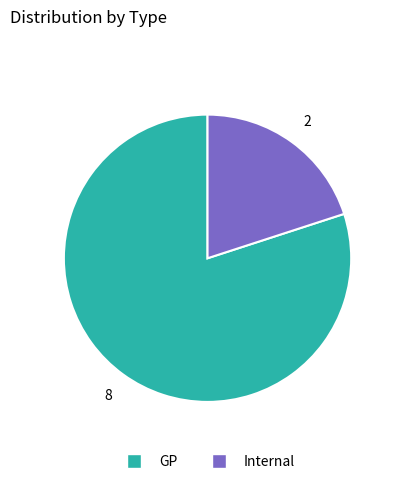

Count the number of slices in the pie.

2